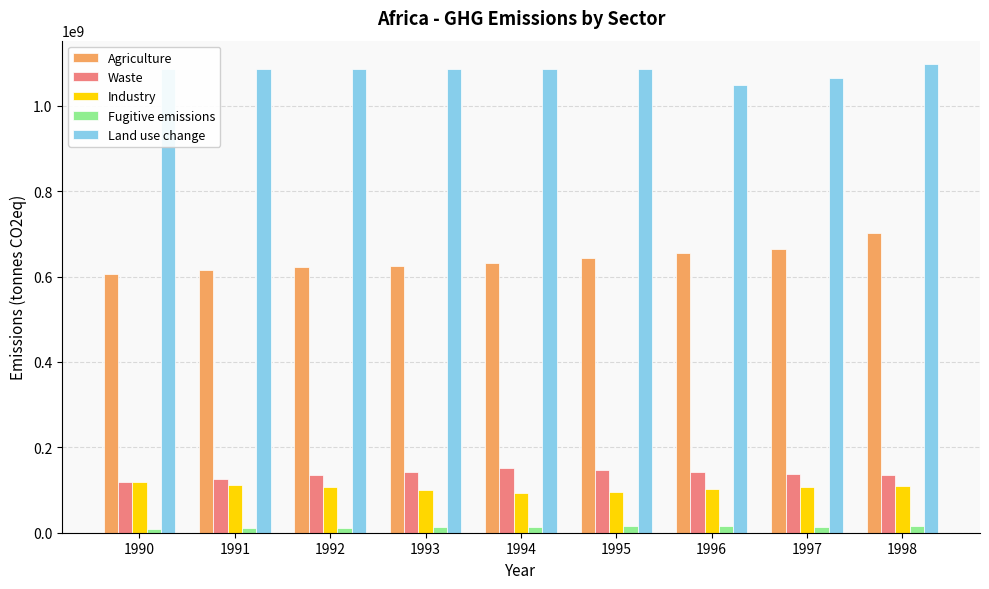

The value of Industry at 1997 is 108180000. True or false?

True